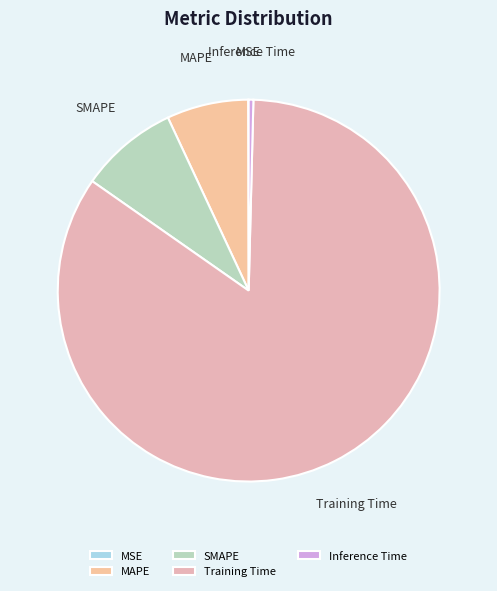

Which category has the biggest portion of the pie?

Training Time